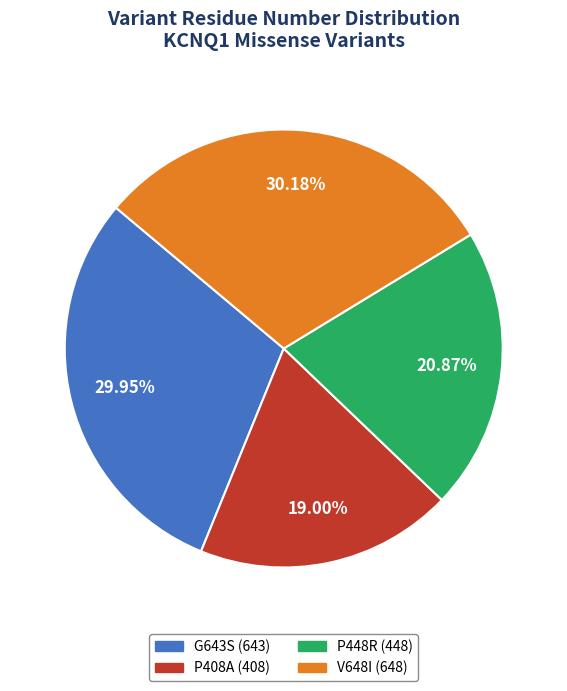

Which slice is the smallest?

P408A